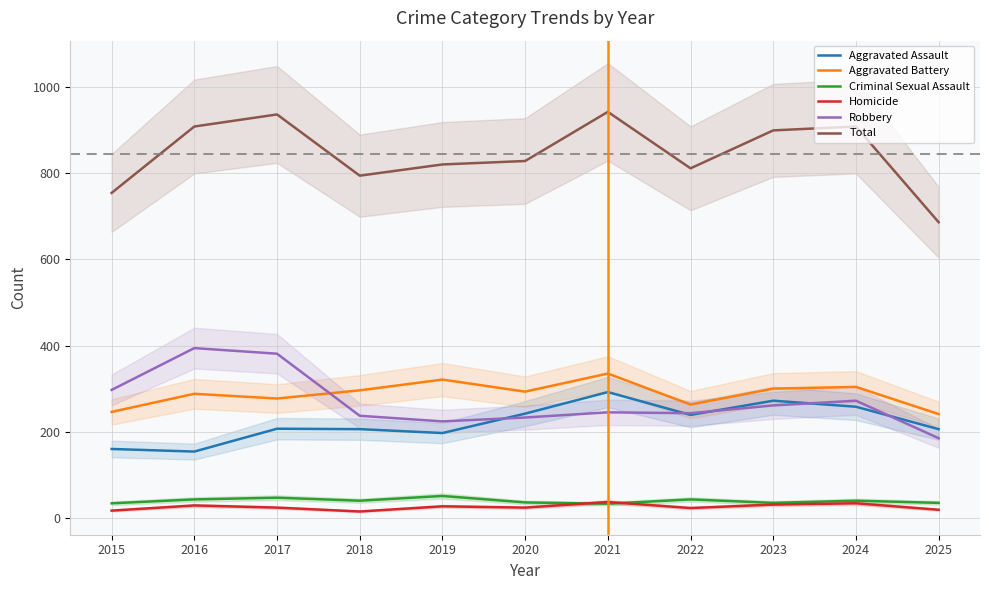

How many values in the Criminal Sexual Assault series are below 40?

5